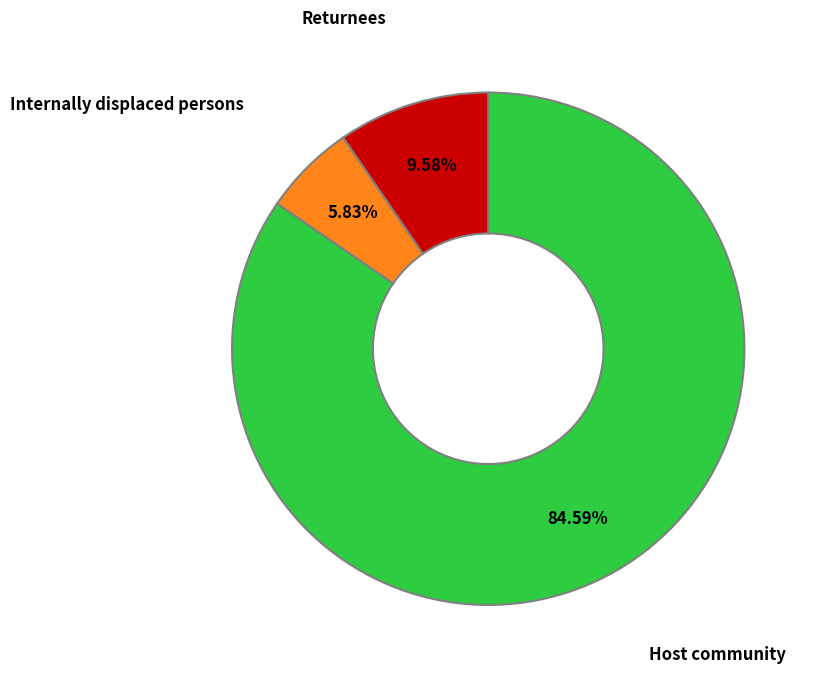

To the nearest percent, what is the average slice percentage?

33%